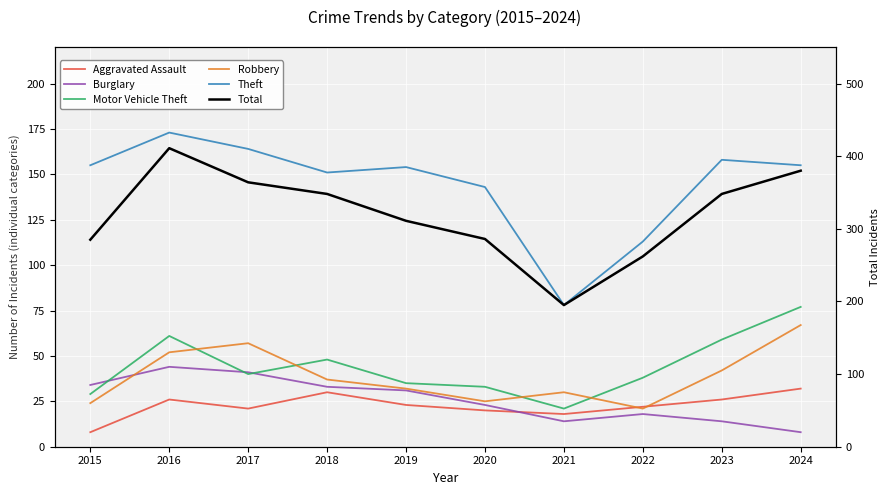

Where is Aggravated Assault nearest to the value 20?

2020